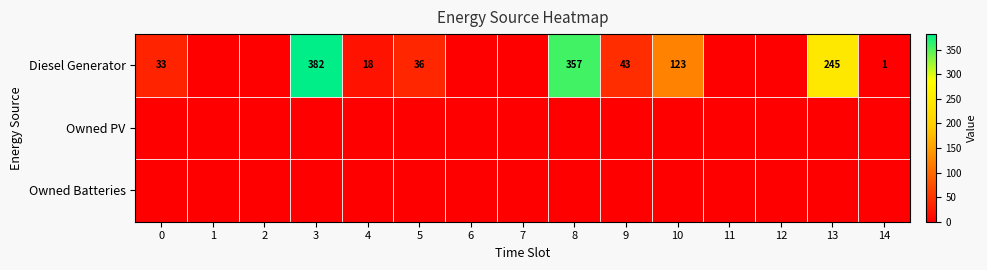

Between 9 and 14, which is larger?

9